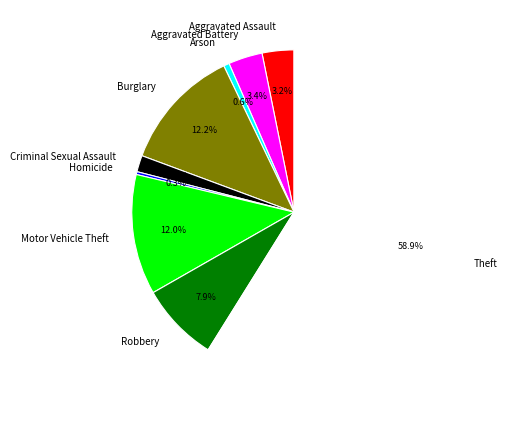

What portion of the pie excludes Motor Vehicle Theft?

88.0%